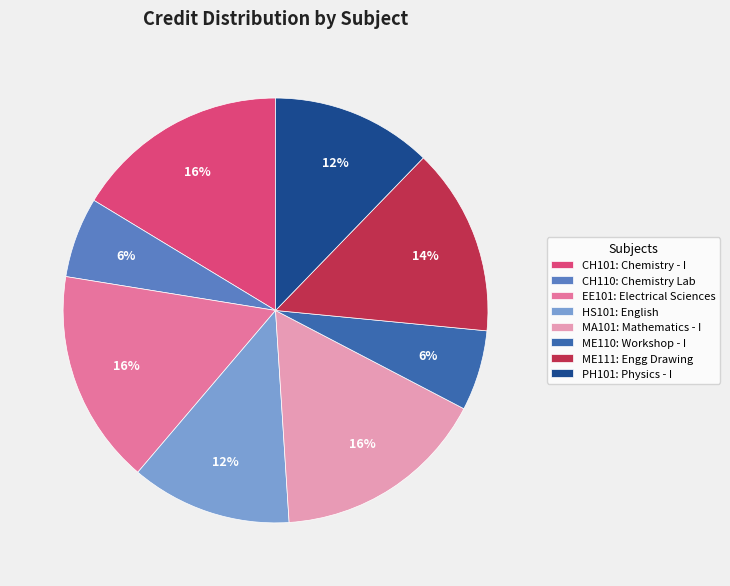

To the nearest percent, what is the average slice percentage?

12%